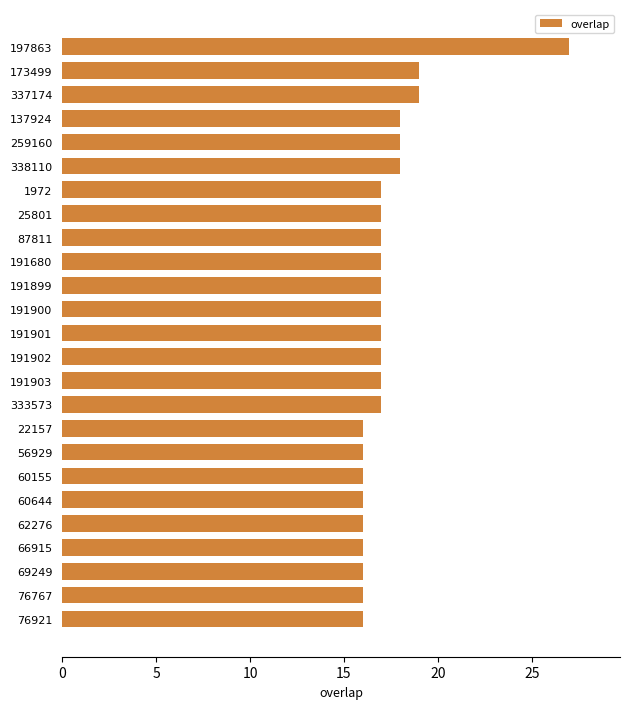

Reading top to bottom, transcribe all the data shown in this chart.

27	19	19	18	18	18	17	17	17	17	17	17	17	17	17	17	16	16	16	16	16	16	16	16	16